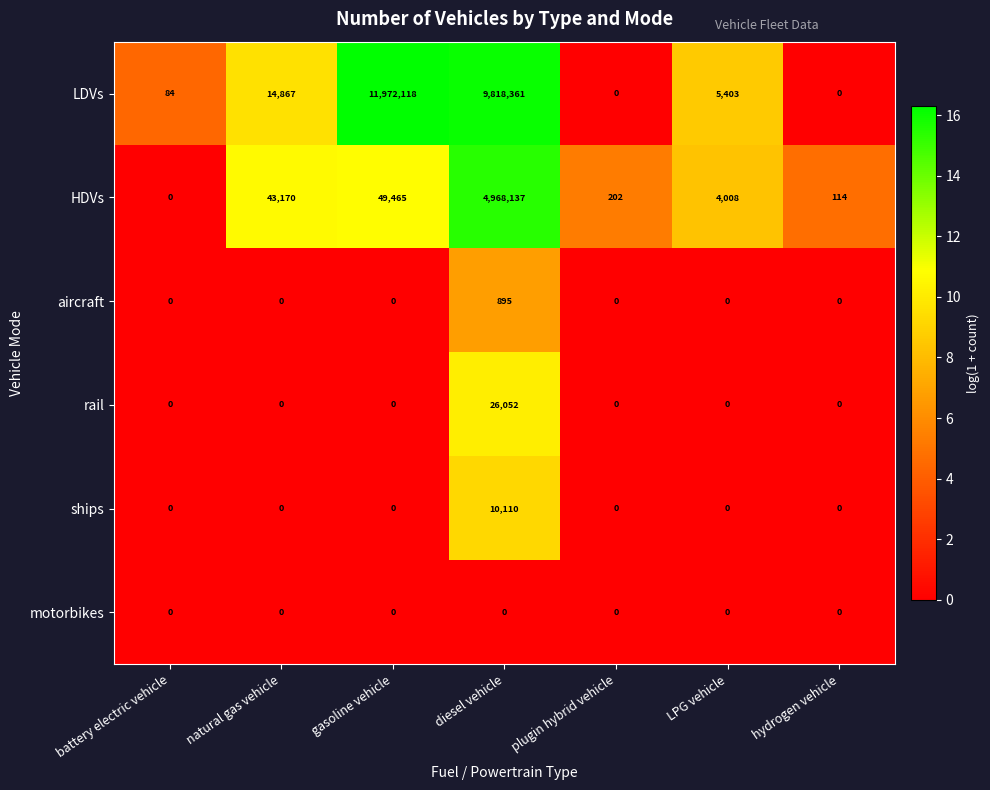

What value does the HDVs series have at LPG vehicle?

4008